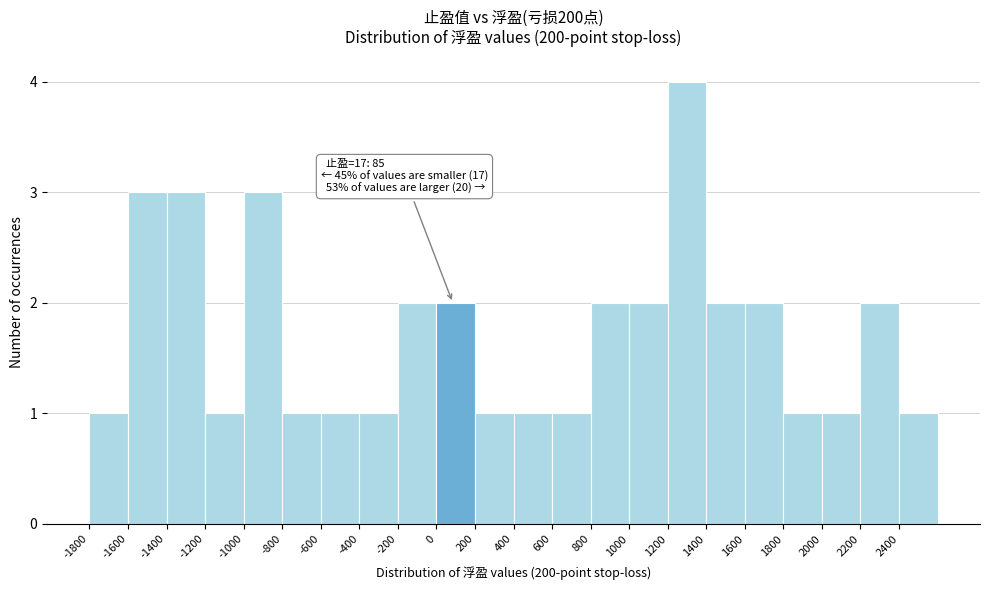

Which range on the x-axis has the tallest bar?

1200 to 1400